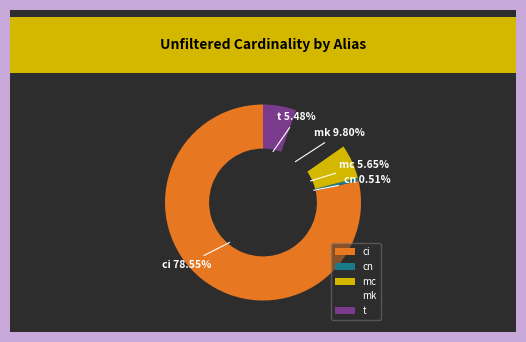

Combined, do cn and mk account for over 50%?

No